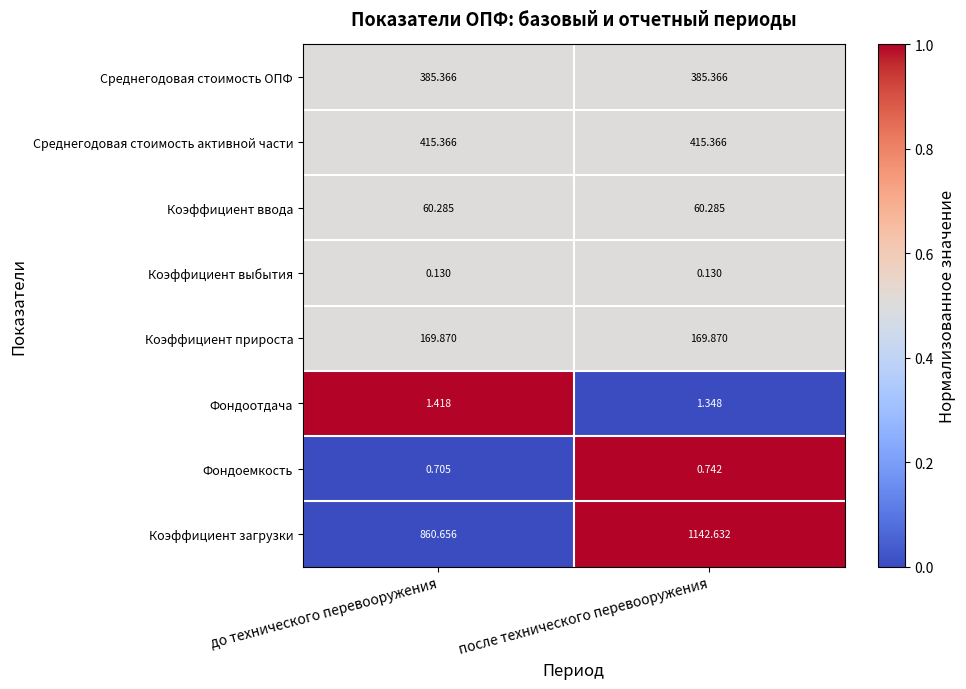

List the series in order of their peak value, highest first.

Коэффициент загрузки, Среднегодовая стоимость активной части, Среднегодовая стоимость ОПФ, Коэффициент прироста, Коэффициент ввода, Фондоотдача, Фондоемкость, Коэффициент выбытия